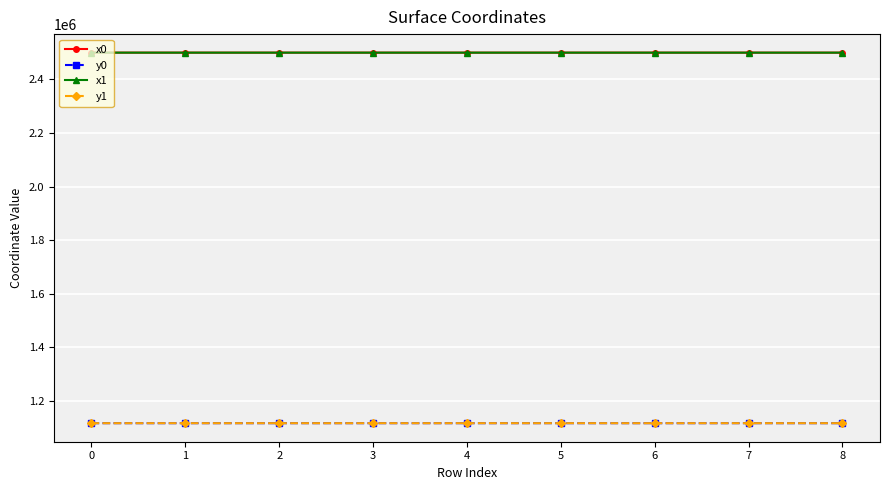

True or false: y0 has a value of 722152.2 at 0.

False